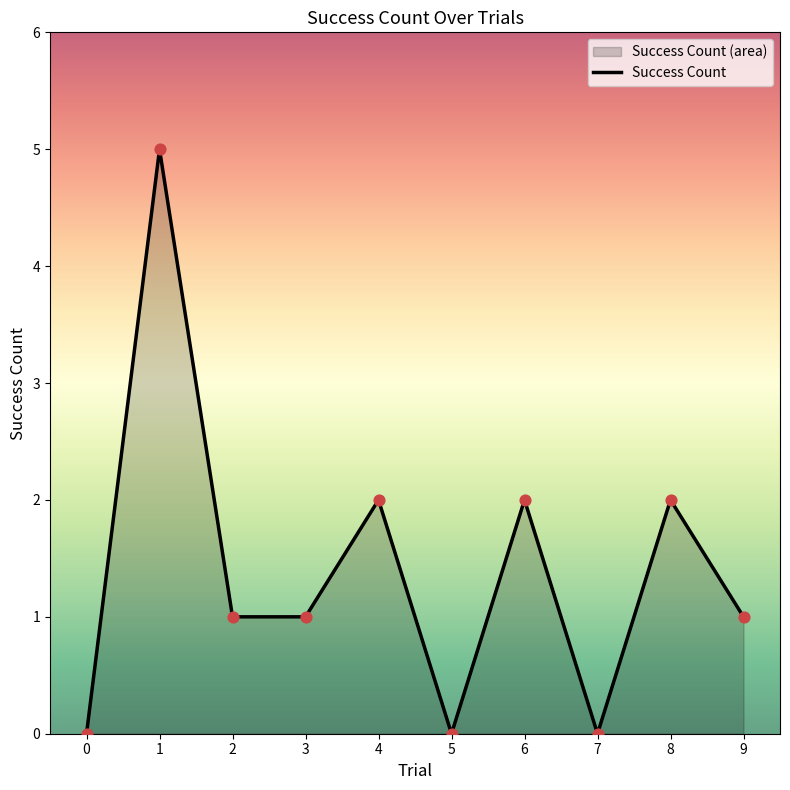

Which has a higher value, 7 or 1?

1